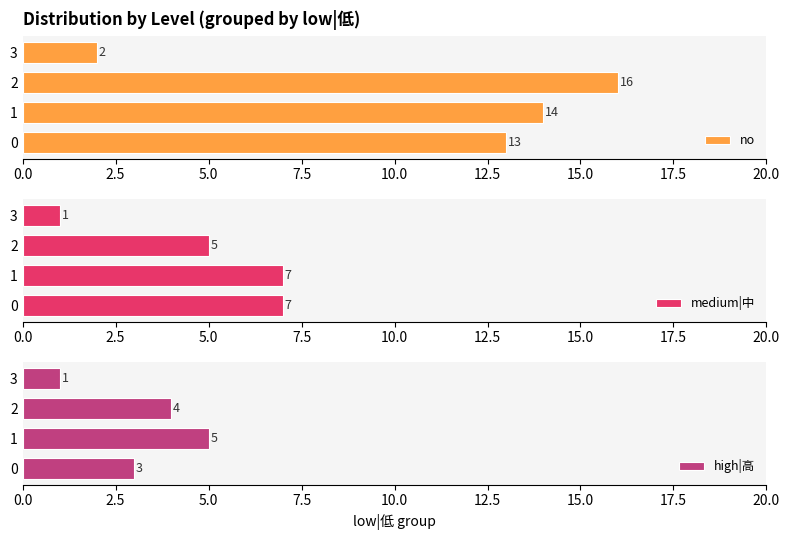

The value of no at 3 is 2. True or false?

True